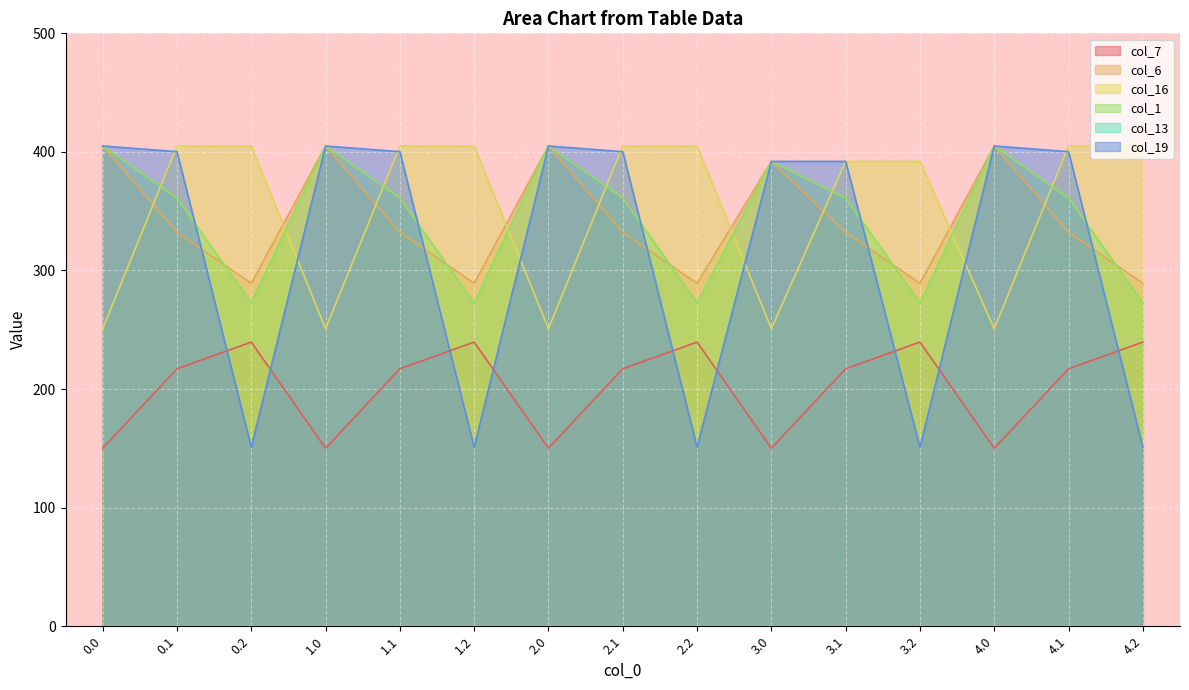

Is the value of col_1 at 4.2 greater than the value of col_7 at 2.2?

Yes